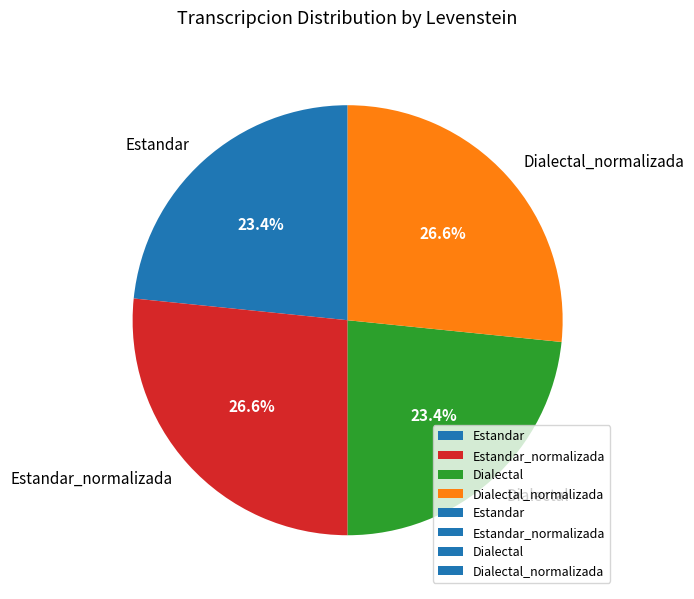

Is there a majority slice in this chart?

No